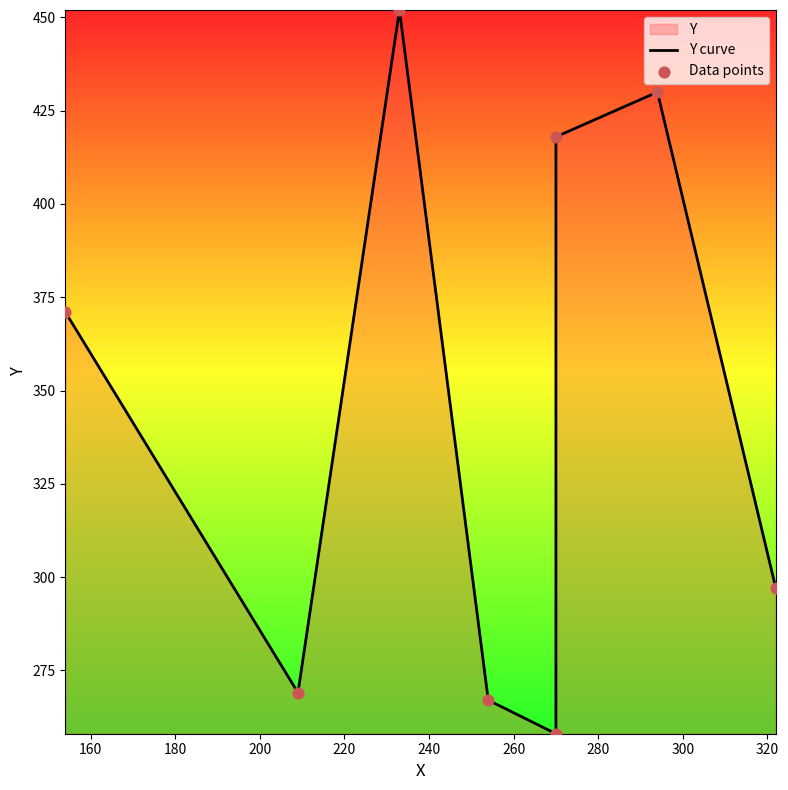

Which series has the largest Y range (max minus min)?

Y curve